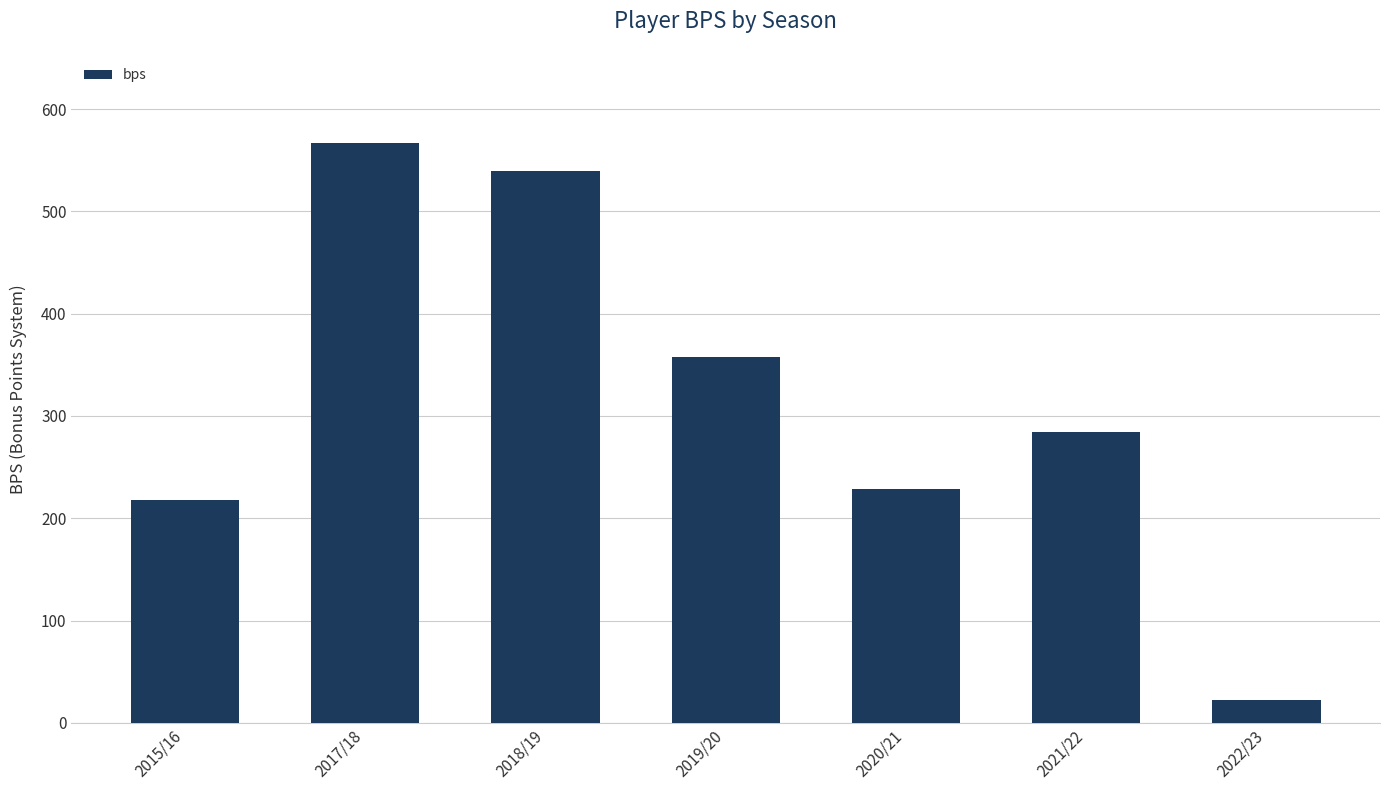

What is the ratio of the value at 2017/18 to the value at 2018/19?

1.1